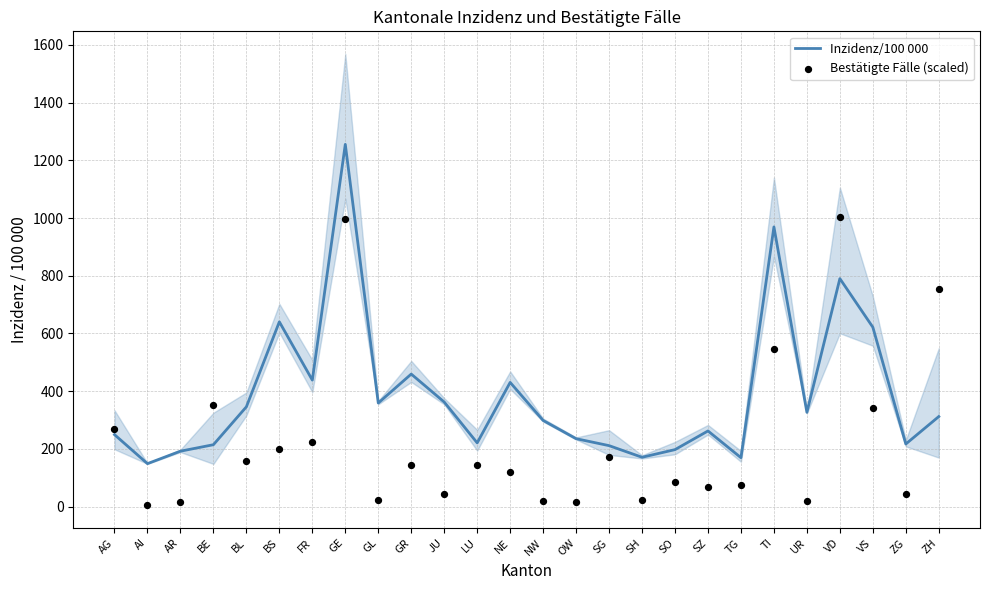

Is the value of Inzidenz/100 000 at AG greater than the value of Bestätigte Fälle (scaled) at VS?

No